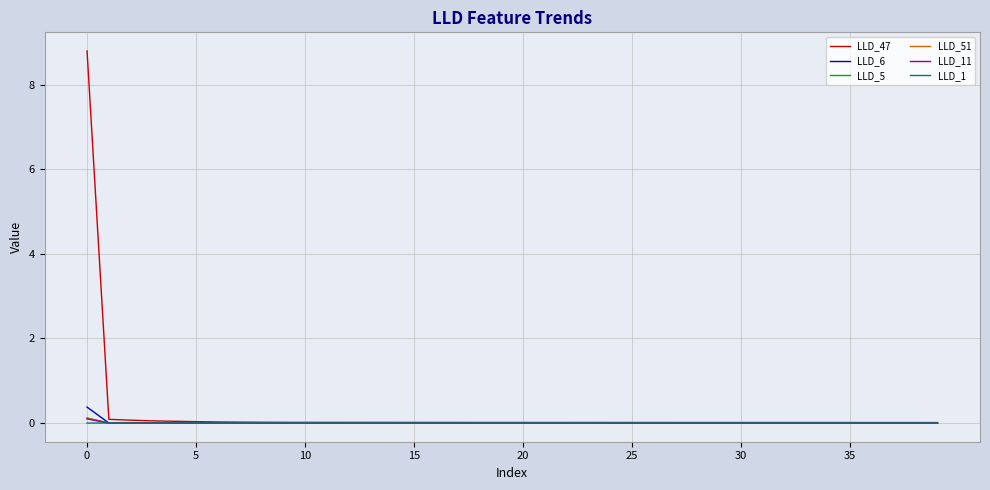

What is the difference between the maximum and minimum values in the LLD_5 series?

0.1